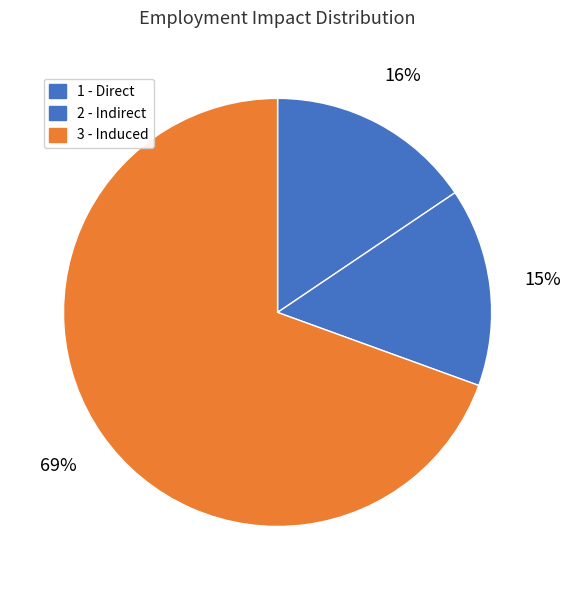

What percentage is the 1 - Direct slice, to the nearest percent?

16%